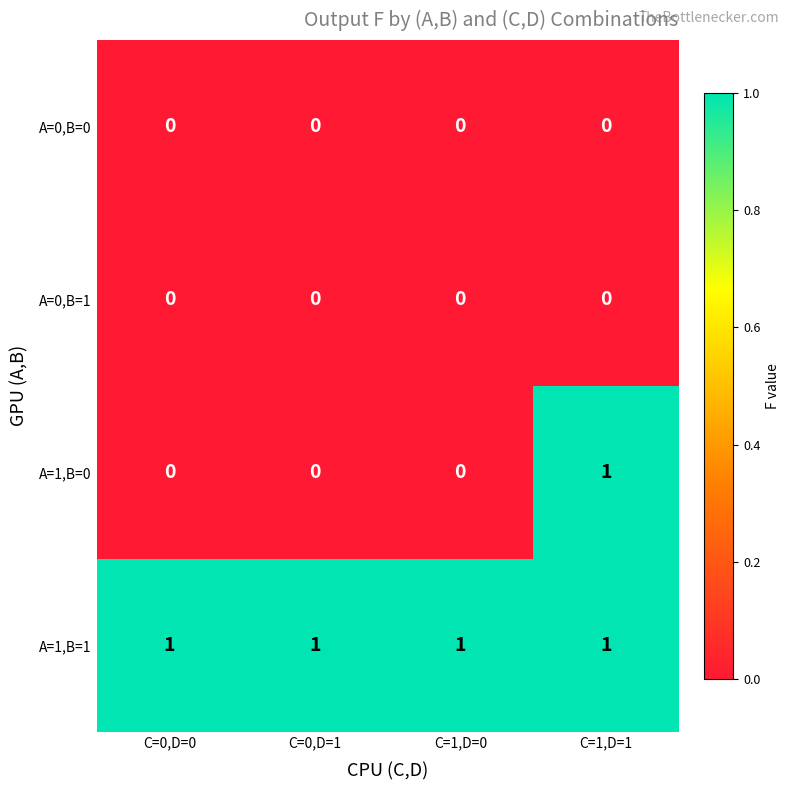

Which series has the widest spread of values?

A=1,B=0